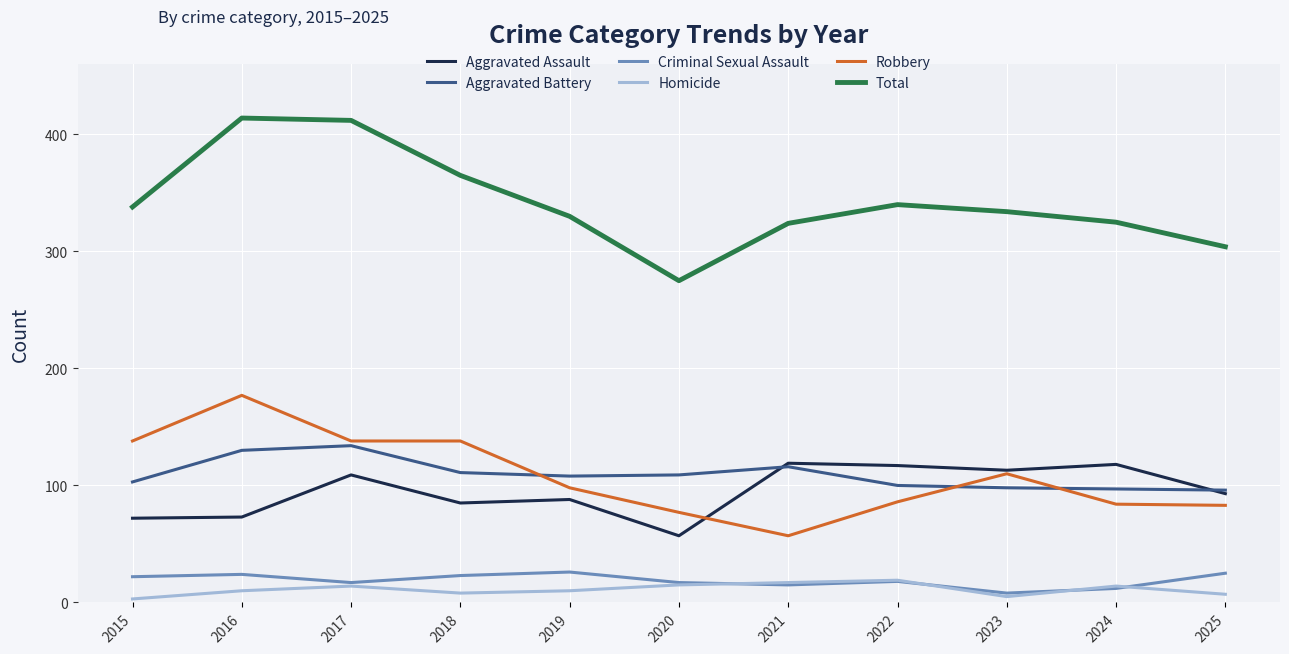

What is the highest value of the Homicide series?

19